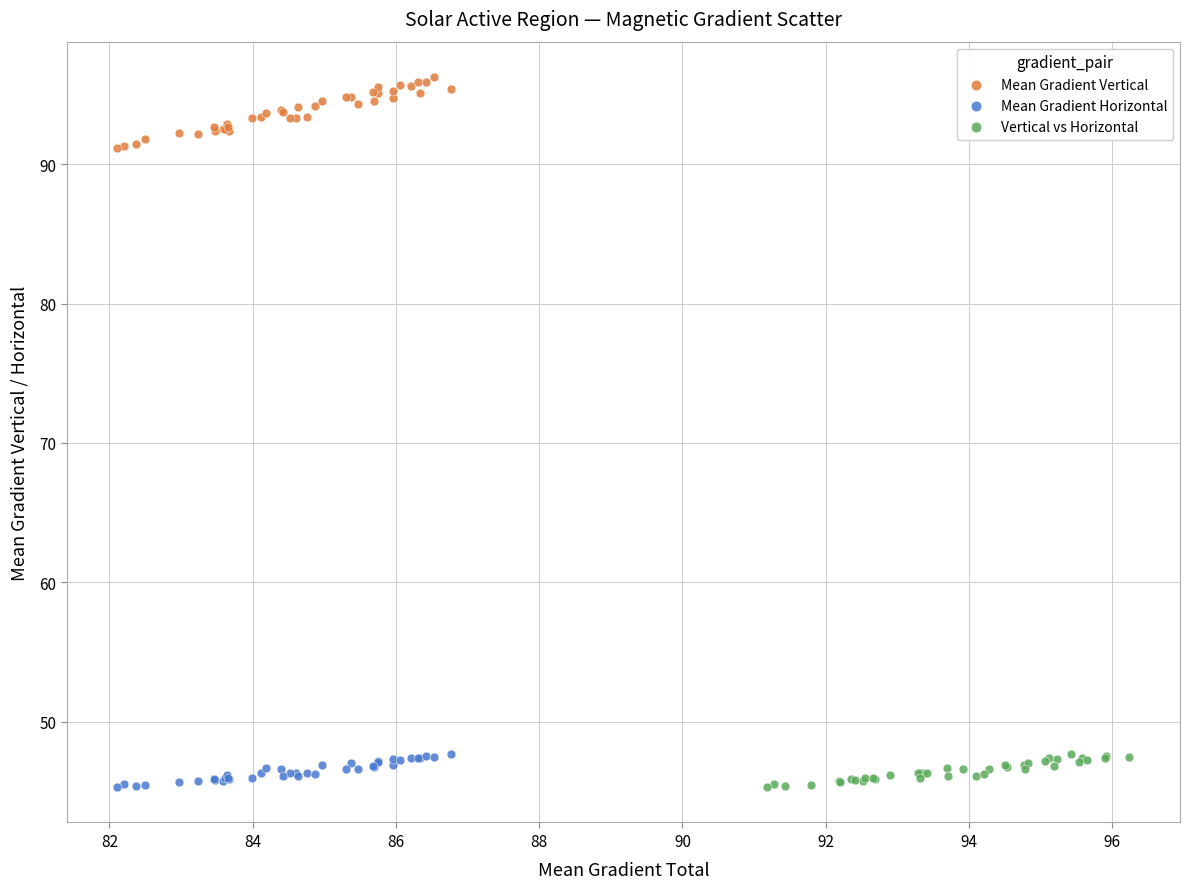

Which series has the widest spread of Y values?

Mean Gradient Vertical